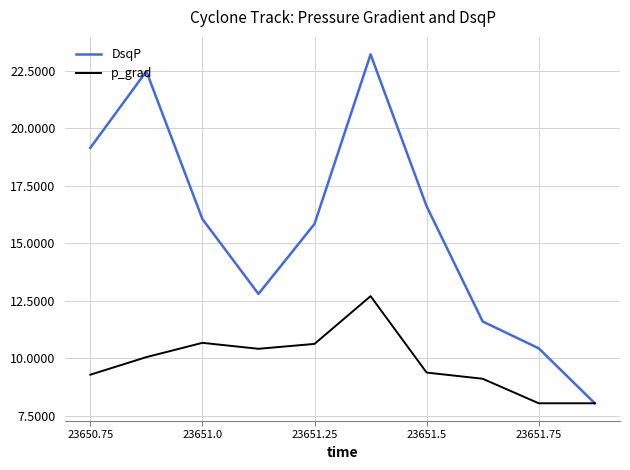

What is the sum of all p_grad values?

98.3